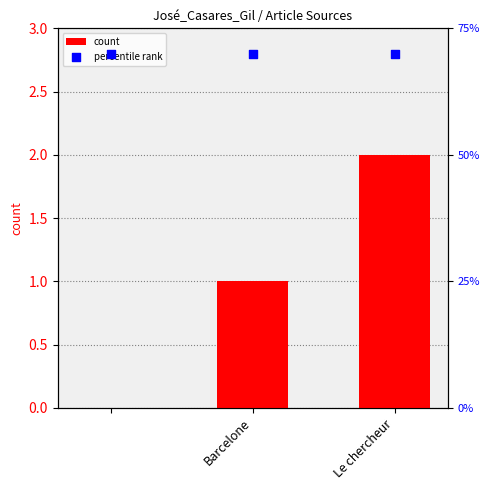

What is the sum of all count values?

3